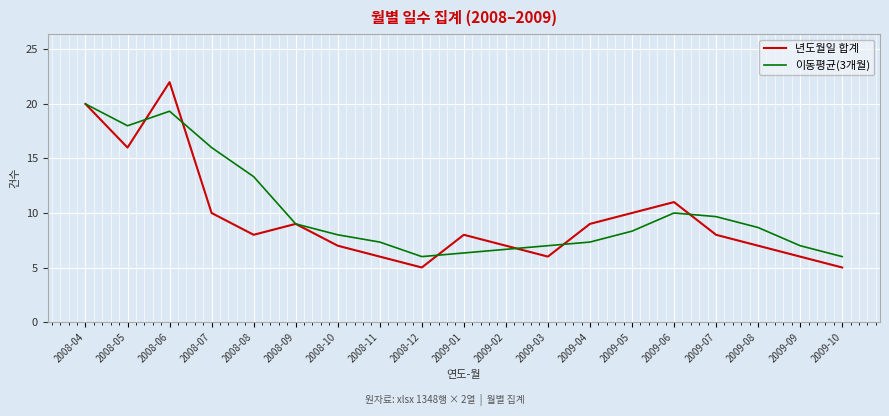

What value does the 이동평균(3개월) series have at 2009-02?

6.7